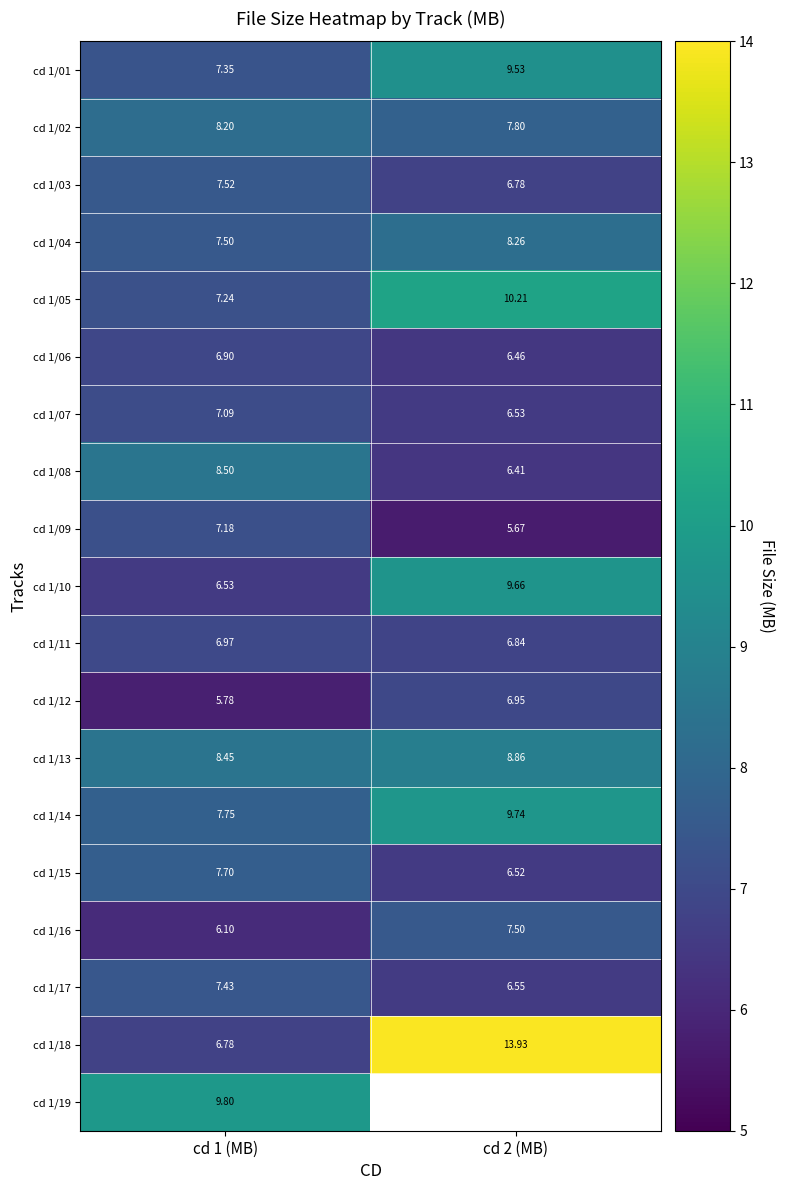

At how many categories does at least one series exceed 12?

1